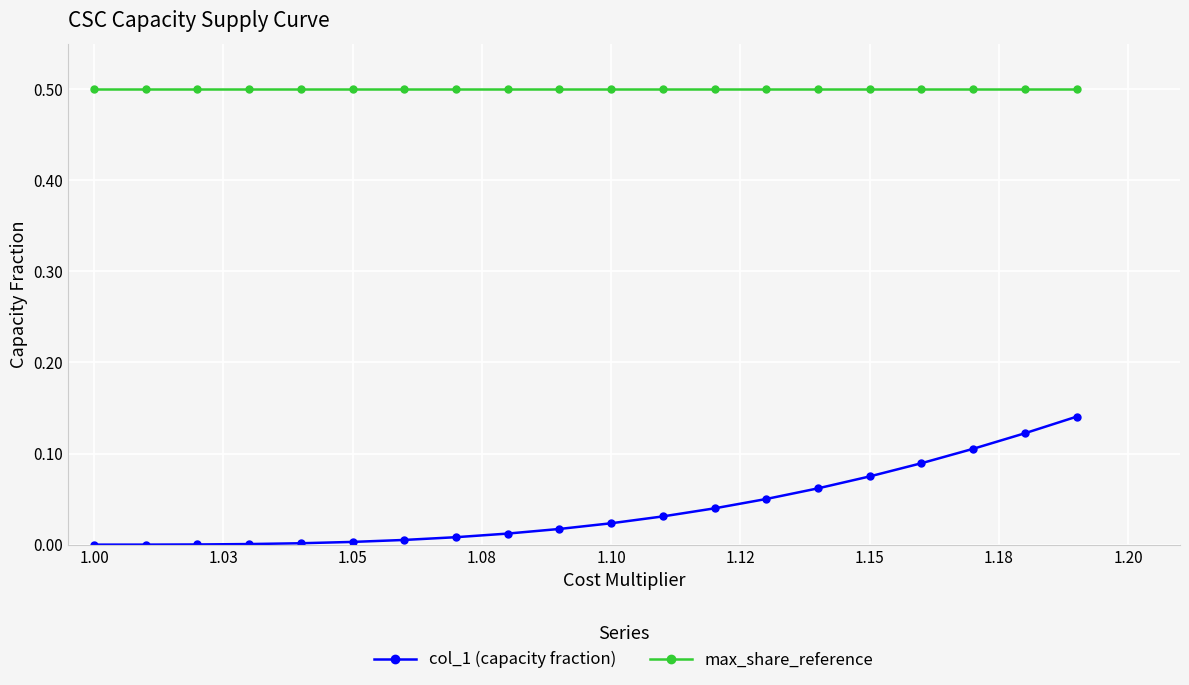

List the series in order of their overall mean, lowest first.

col_1 (capacity fraction), max_share_reference